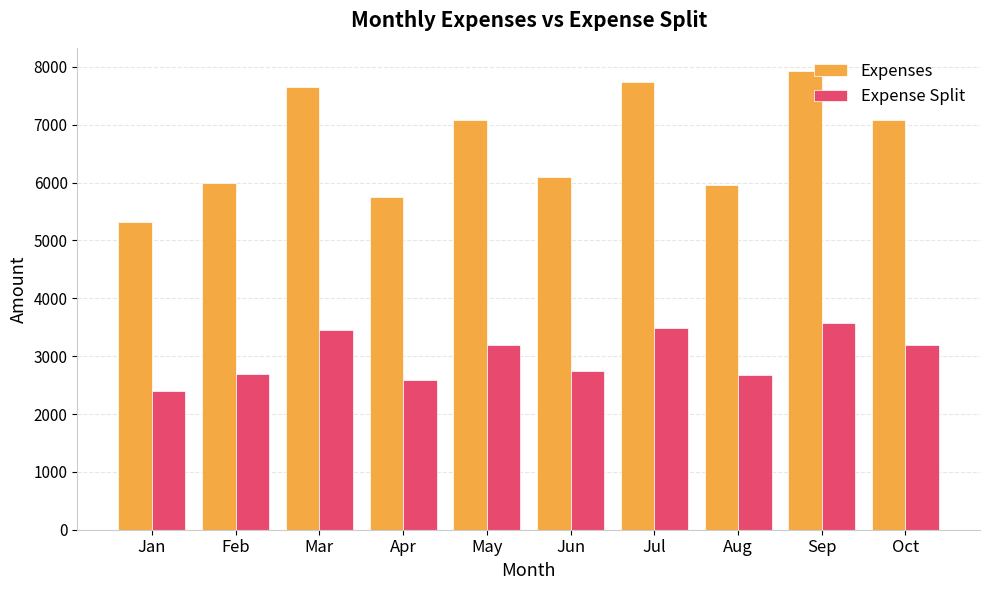

Which series has the widest spread of values?

Expenses